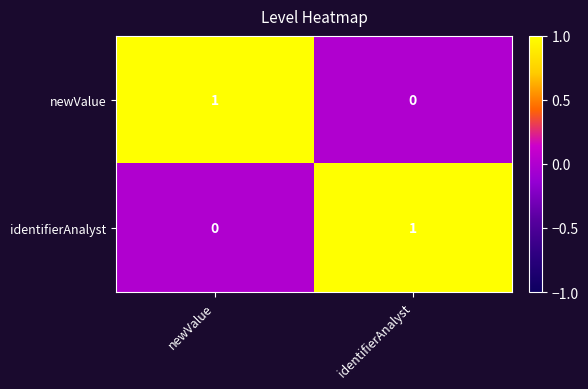

True or false: newValue has a value of 1 at newValue.

True